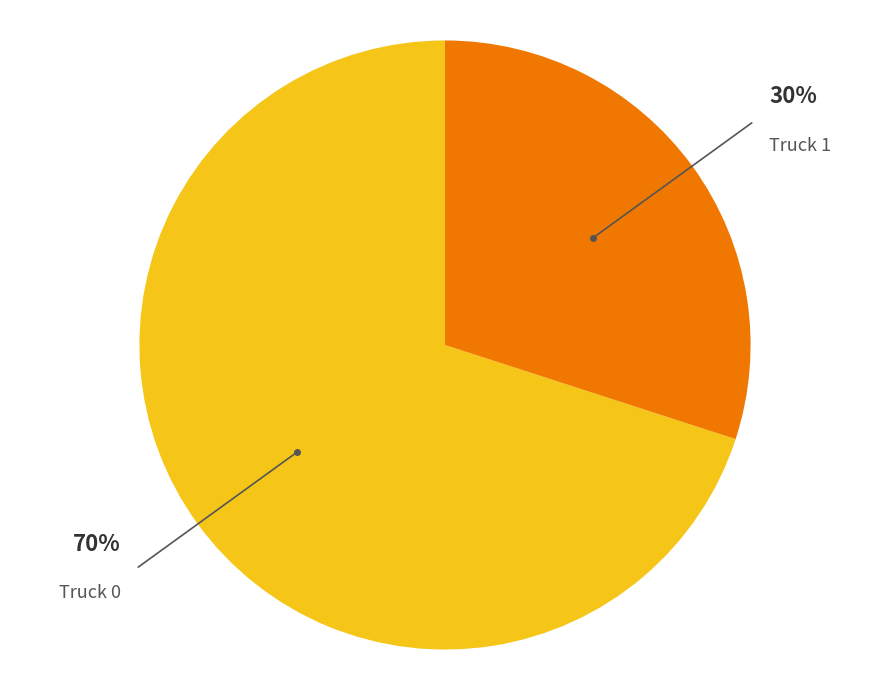

To the nearest percent, what is the difference between the largest and smallest slice percentages?

40%